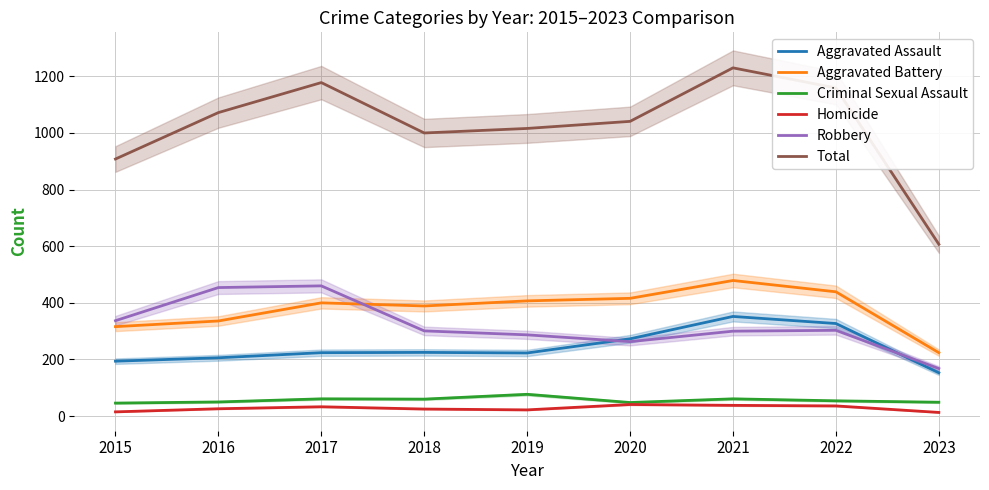

What is the difference between the highest and lowest values at 2023?

594